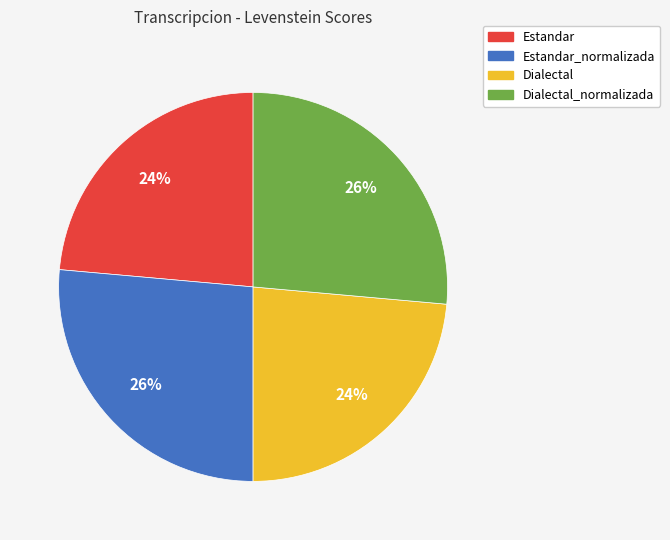

Does any single category account for the majority?

No